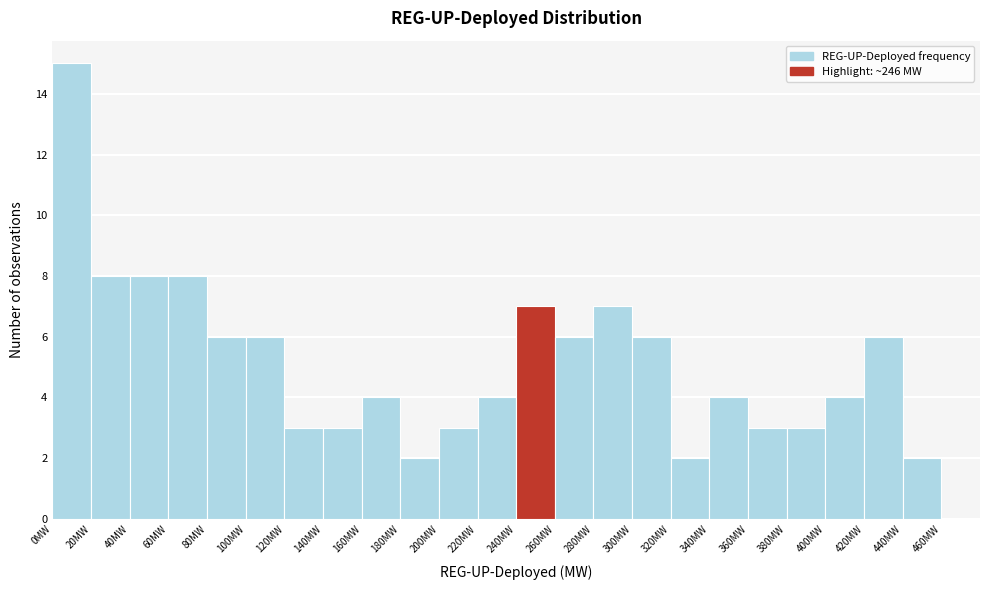

Reading left to right, transcribe this chart: for each bar, give the range it covers on the x-axis and its height. The values are not printed on the chart, so give them approximately, as read against the axis.

0 to 20: 15
20 to 40: 8
40 to 60: 8
60 to 80: 8
80 to 100: 6
100 to 120: 6
120 to 140: 3
140 to 160: 3
160 to 180: 4
180 to 200: 2
200 to 220: 3
220 to 240: 4
240 to 260: 7
260 to 280: 6
280 to 300: 7
300 to 320: 6
320 to 340: 2
340 to 360: 4
360 to 380: 3
380 to 400: 3
400 to 420: 4
420 to 440: 6
440 to 460: 2
460 to 480: 0